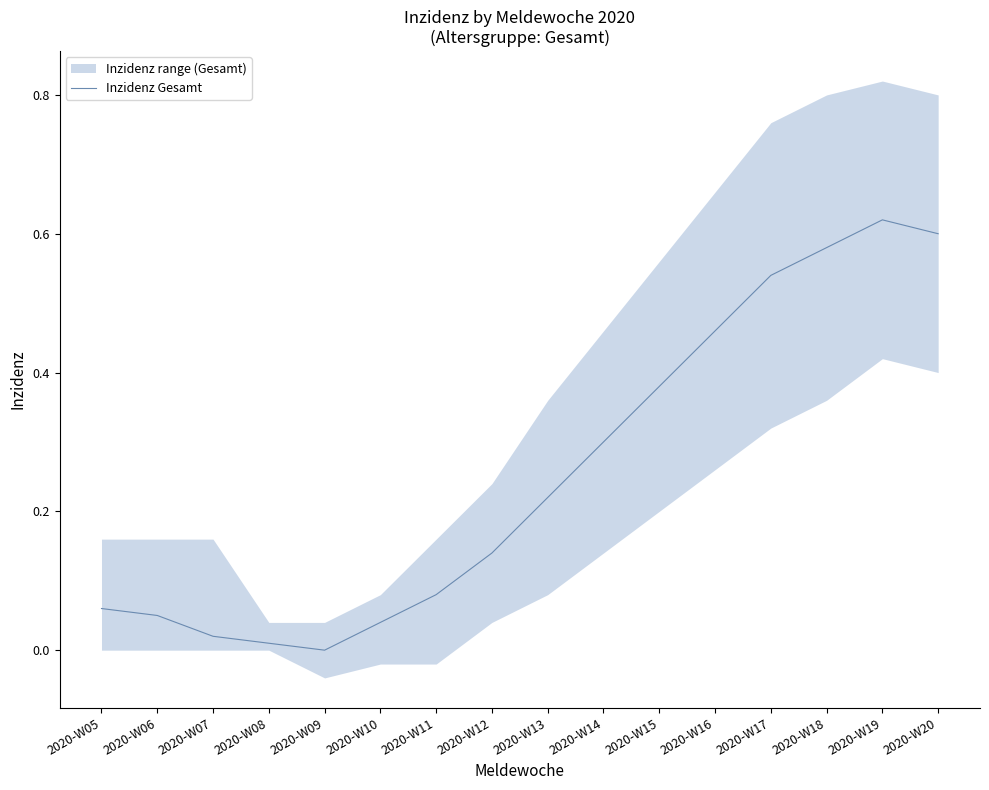

The value at 2020-W07 is 0.0. True or false?

False